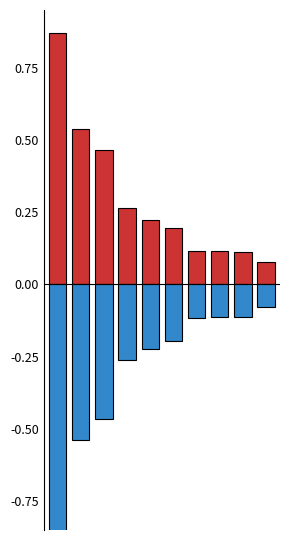

What is the sum of the score_pos values at 9 and 3?

0.3